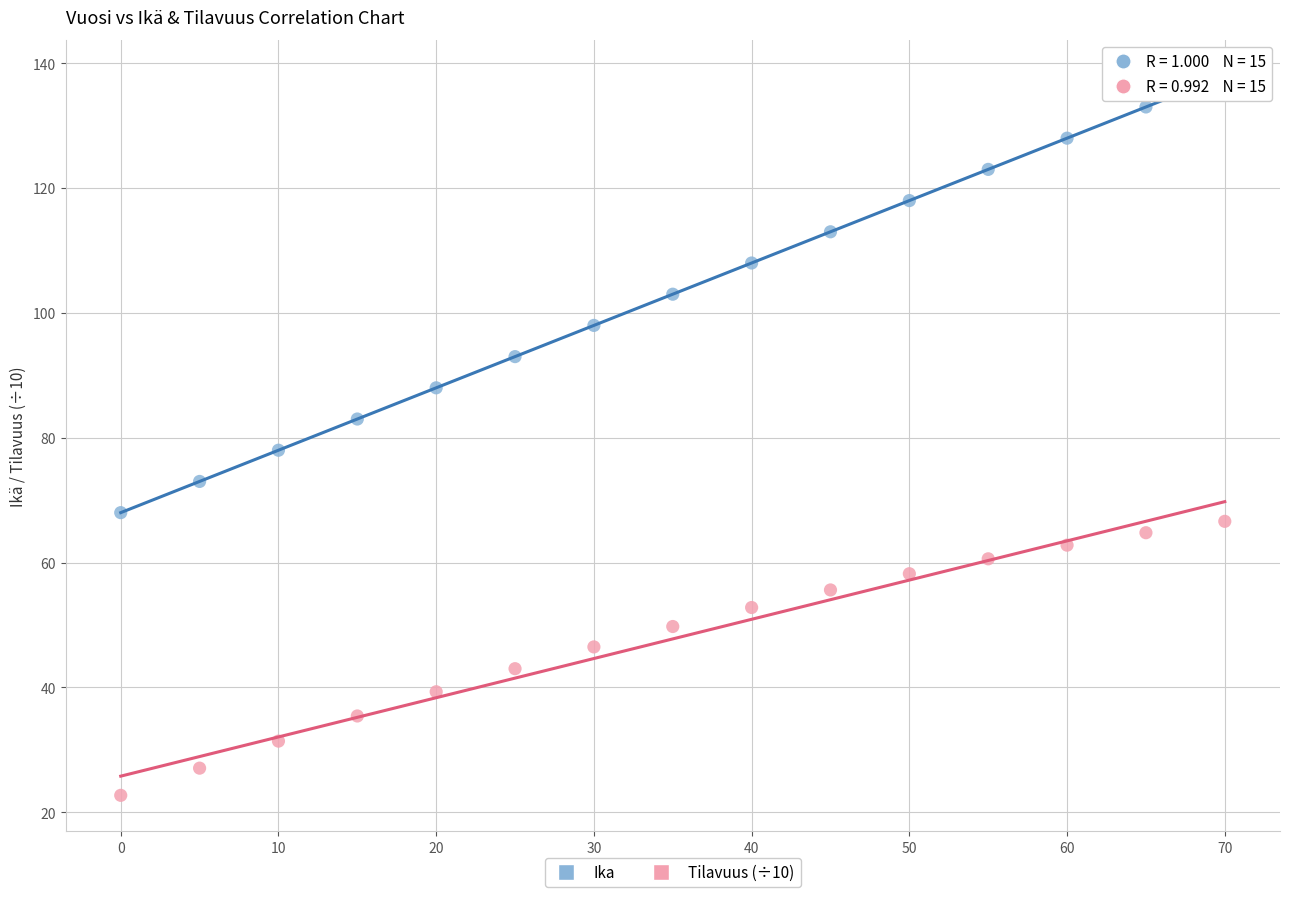

Which series contains the lowest Y value?

Tilavuus (÷10)